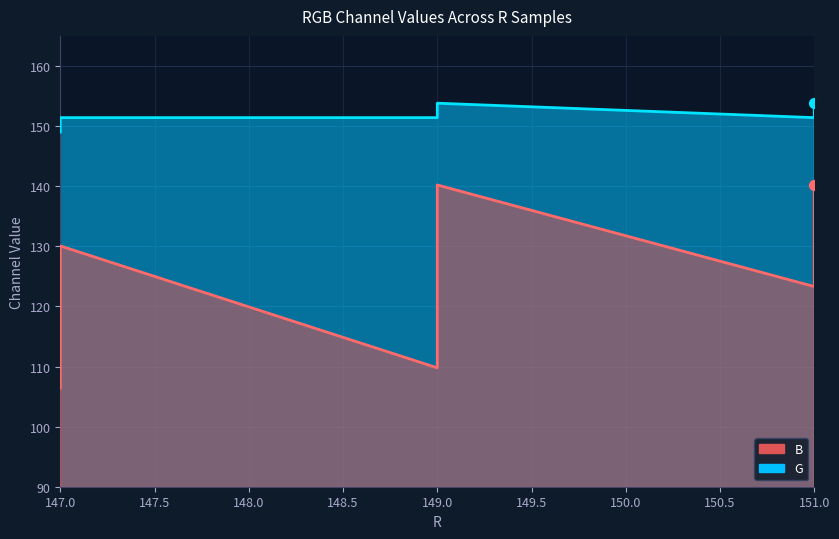

Which series contains the highest Y value?

G